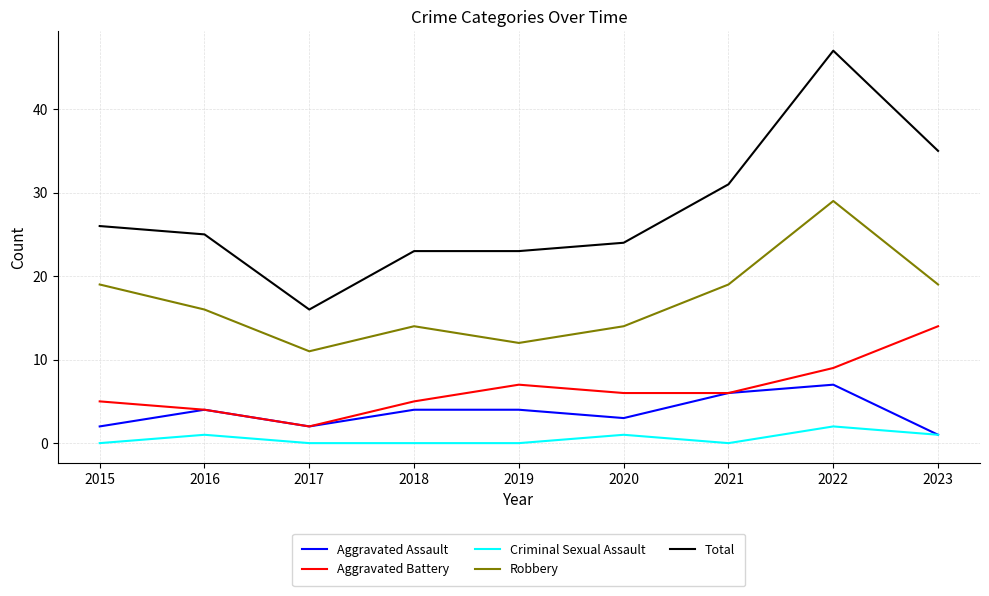

What is the sum of the Aggravated Assault values at 2018 and 2019?

8